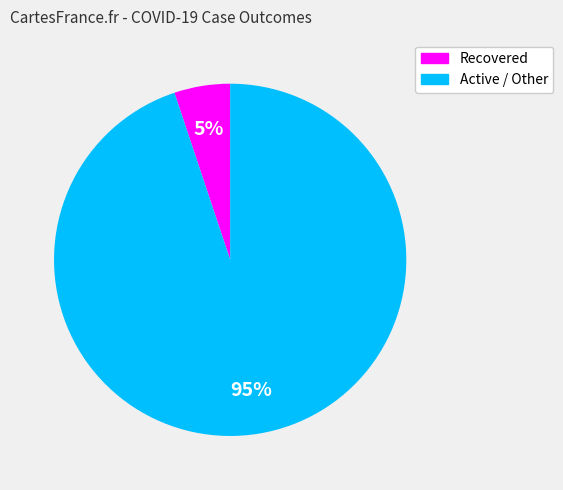

Is there a majority slice in this chart?

Yes